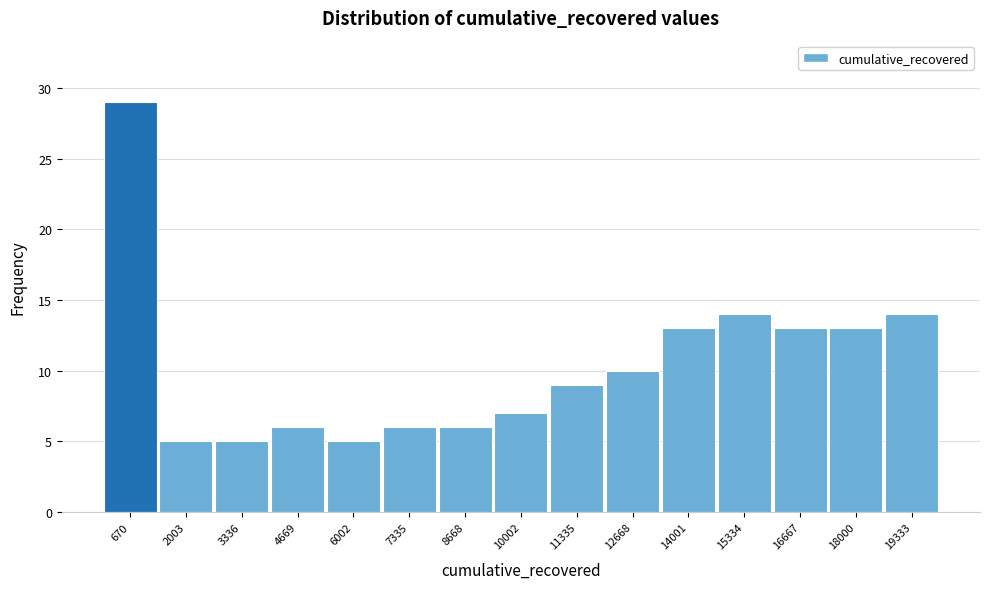

Over which range of the x-axis is the bar tallest?

0 to 1400